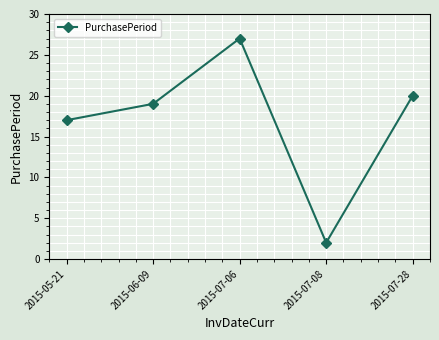

What is the label of the 4th point from the left?

2015-07-08